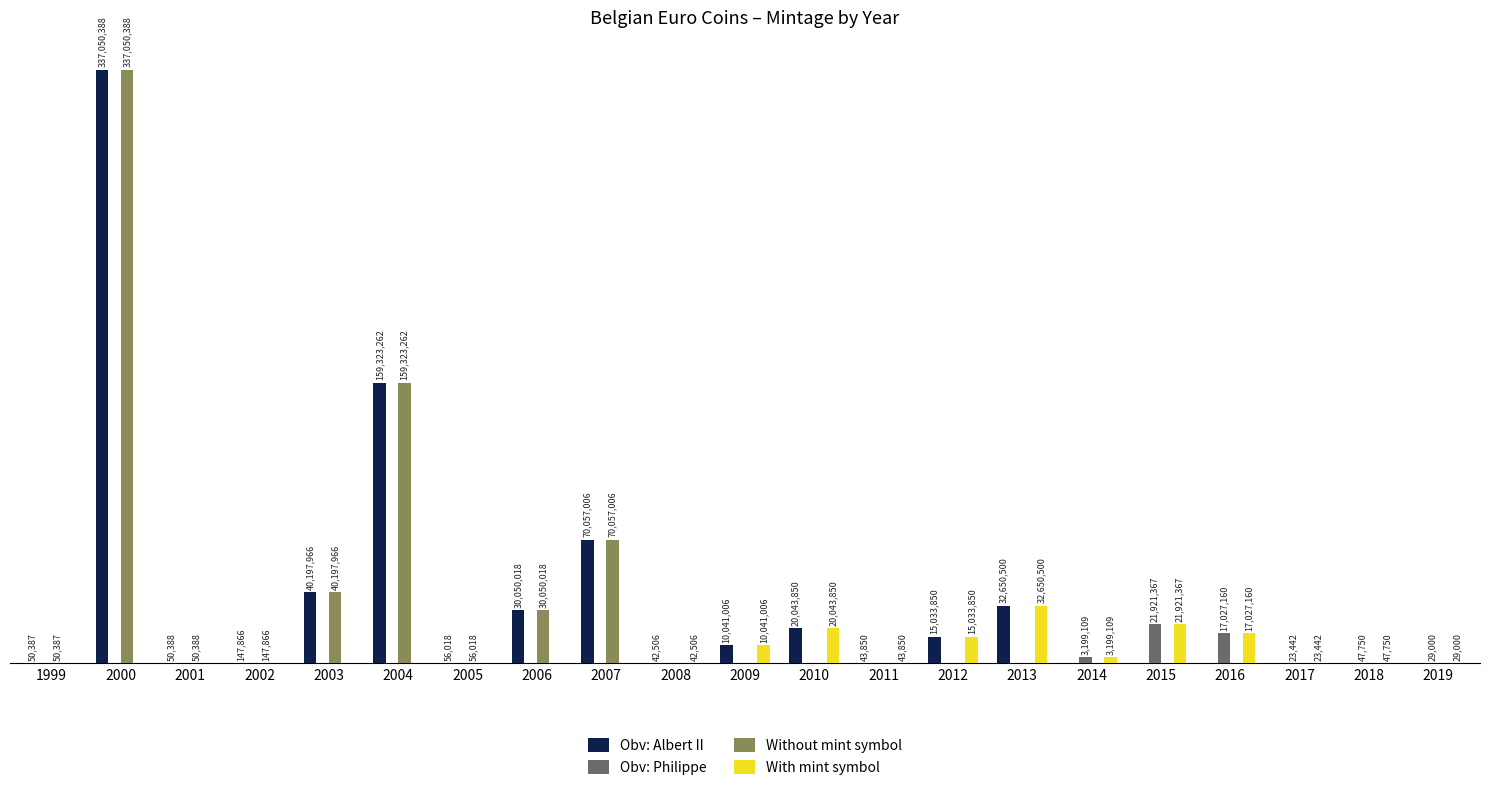

At which label does Obv: Albert II reach its peak?

2000